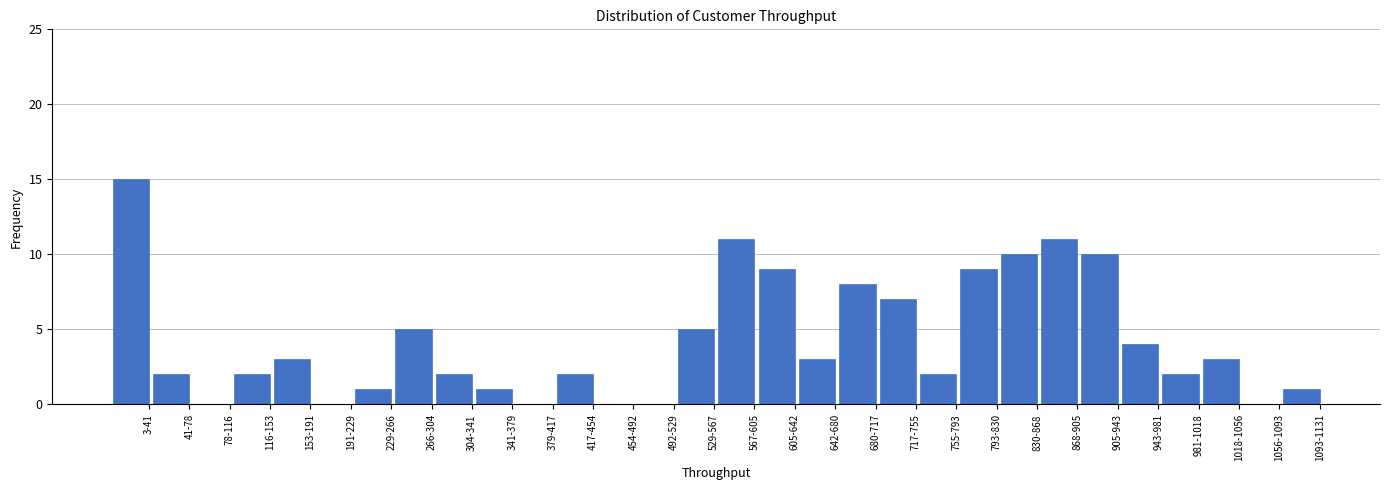

Reading left to right, extract all data points from this chart.

3-41=15	41-78=2	78-116=0	116-153=2	153-191=3	191-229=0	229-266=1	266-304=5	304-341=2	341-379=1	379-417=0	417-454=2	454-492=0	492-529=0	529-567=5	567-605=11	605-642=9	642-680=3	680-717=8	717-755=7	755-793=2	793-830=9	830-868=10	868-905=11	905-943=10	943-981=4	981-1018=2	1018-1056=3	1056-1093=0	1093-1131=1